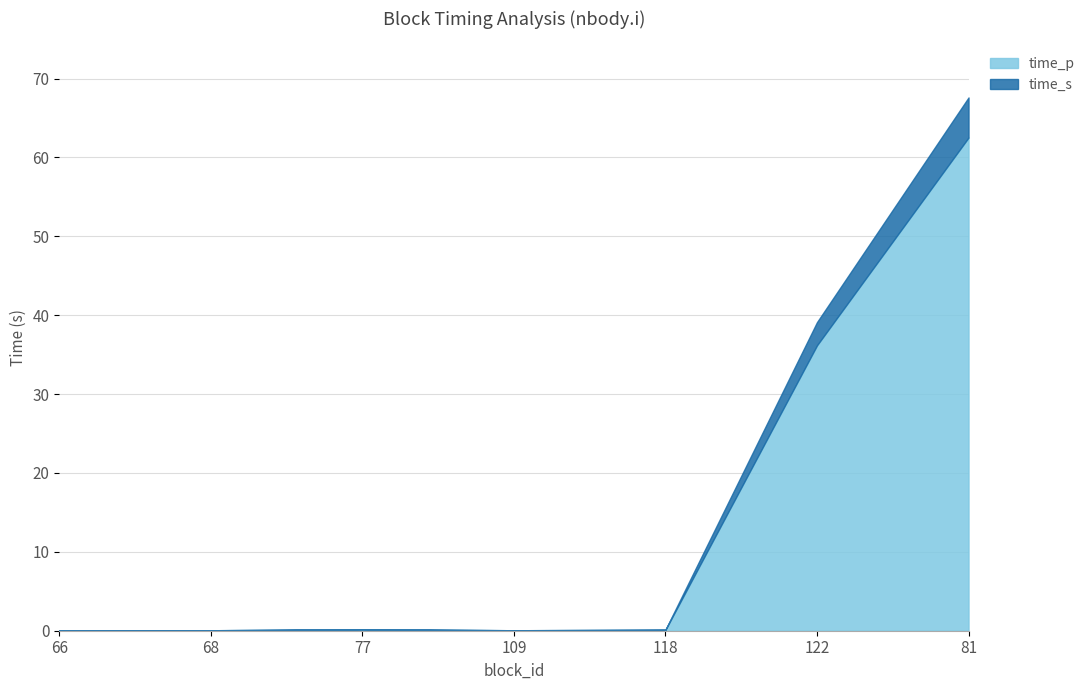

What is the value of the time_p point at the 2nd from the left?

0.1